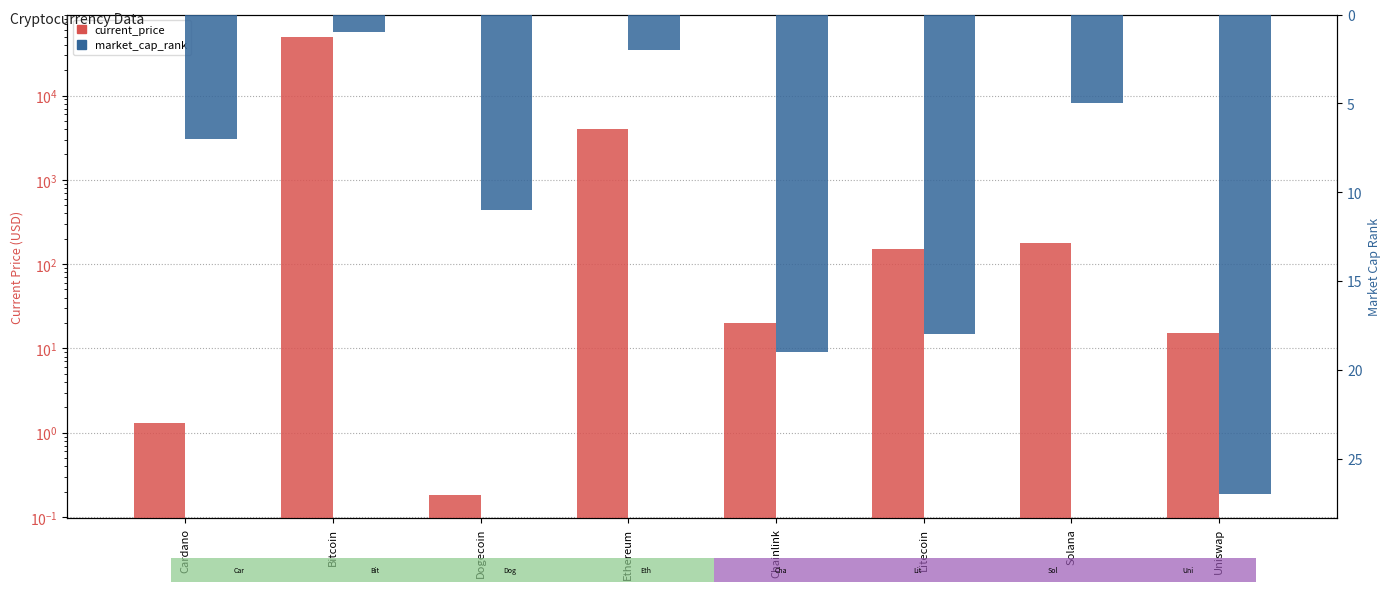

True or false: current_price has a value of 88.6 at Solana.

False